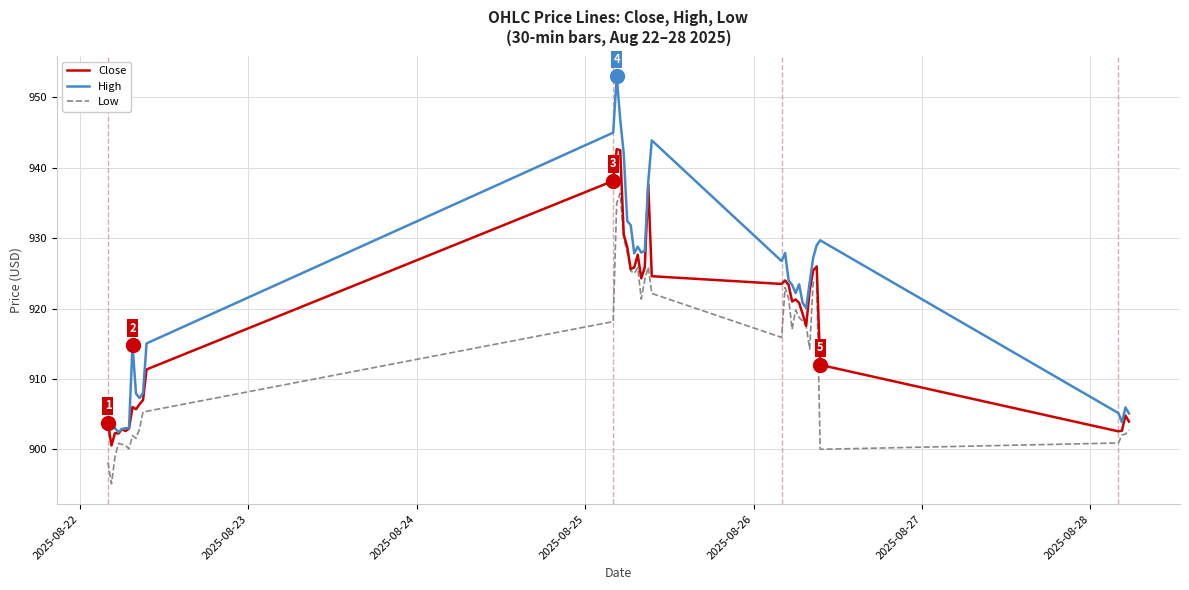

Rank the series by their average value, from highest to lowest.

High, Close, Low